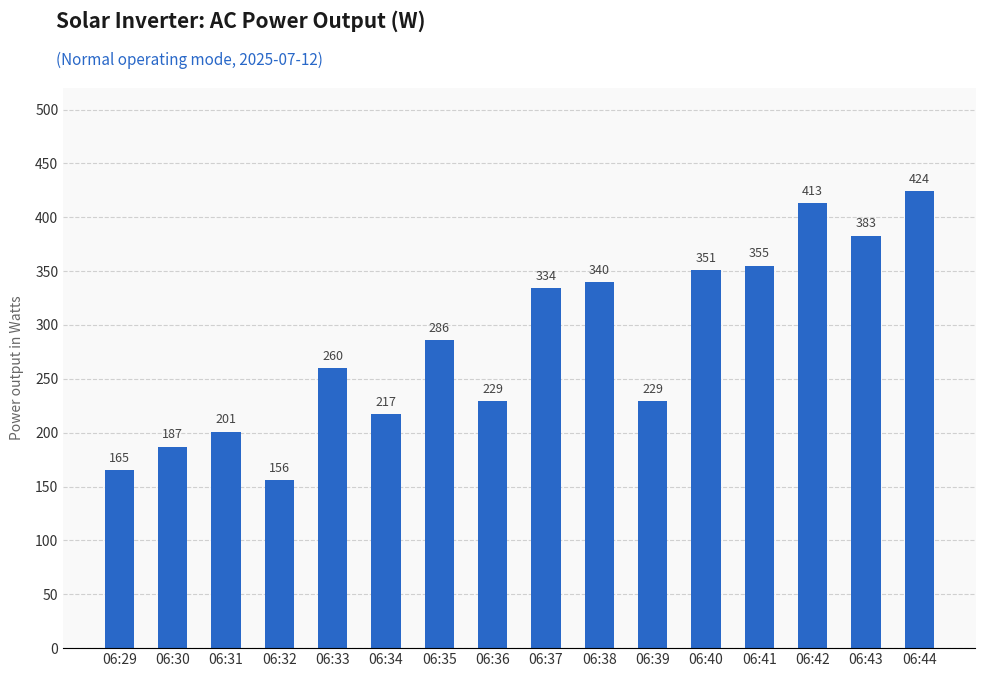

What is the value of the 15th bar from the left?

383